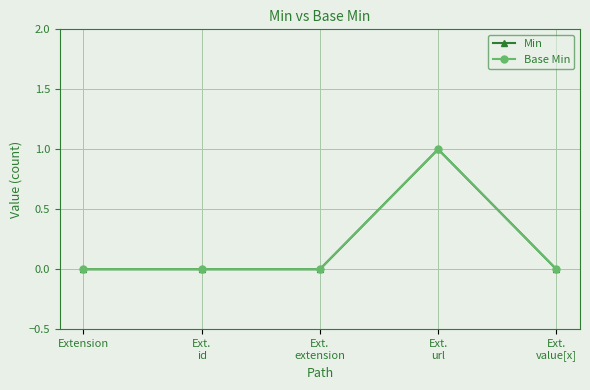

Does the chart have visible grid lines?

Yes